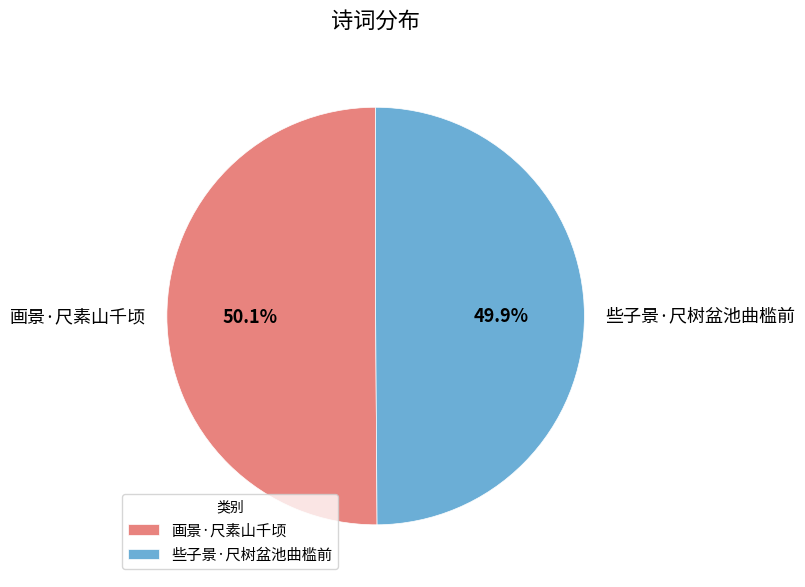

To the nearest percent, what percentage of the pie is 画景·尺素山千顷?

50%